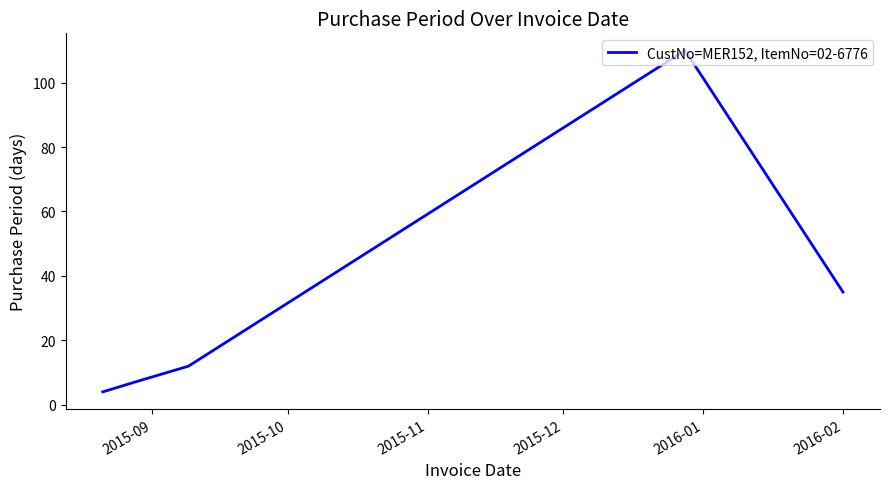

How many interior local peaks (higher than both neighbors) does the data have?

1